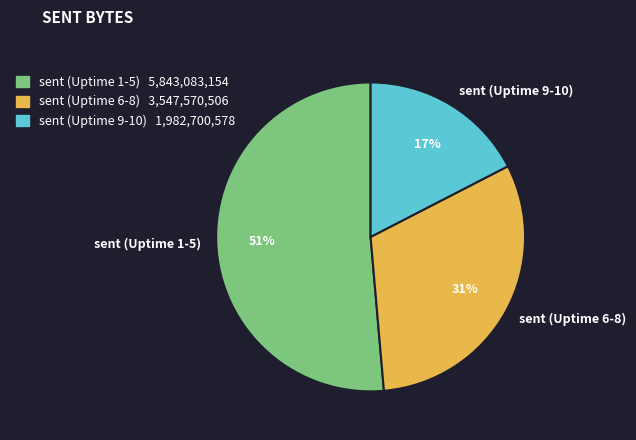

What is the ratio of the value at sent (Uptime 6-8) to the value at sent (Uptime 1-5)?

0.6